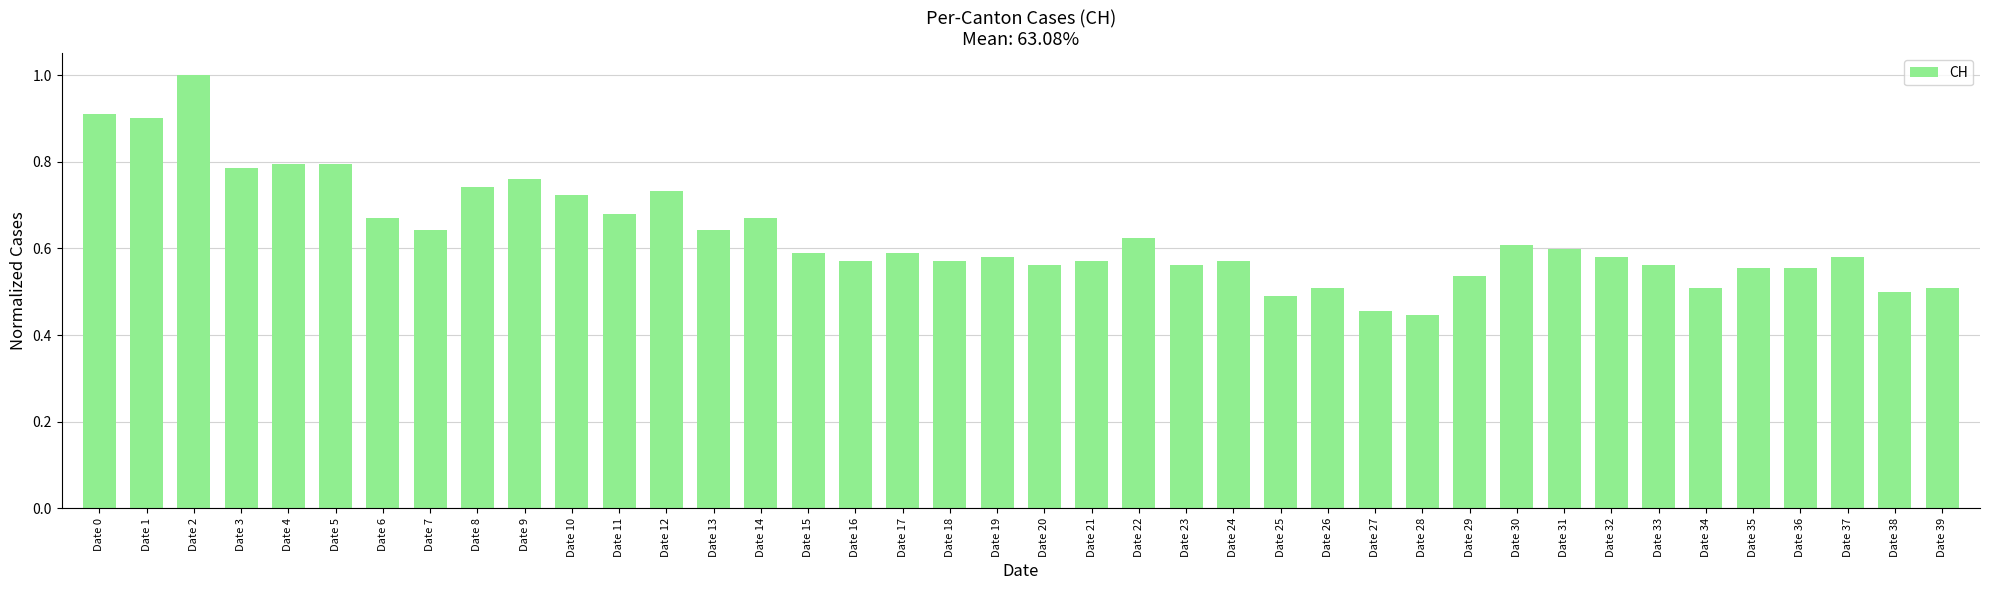

What is the difference between the values at Date 28 and Date 7?

0.2